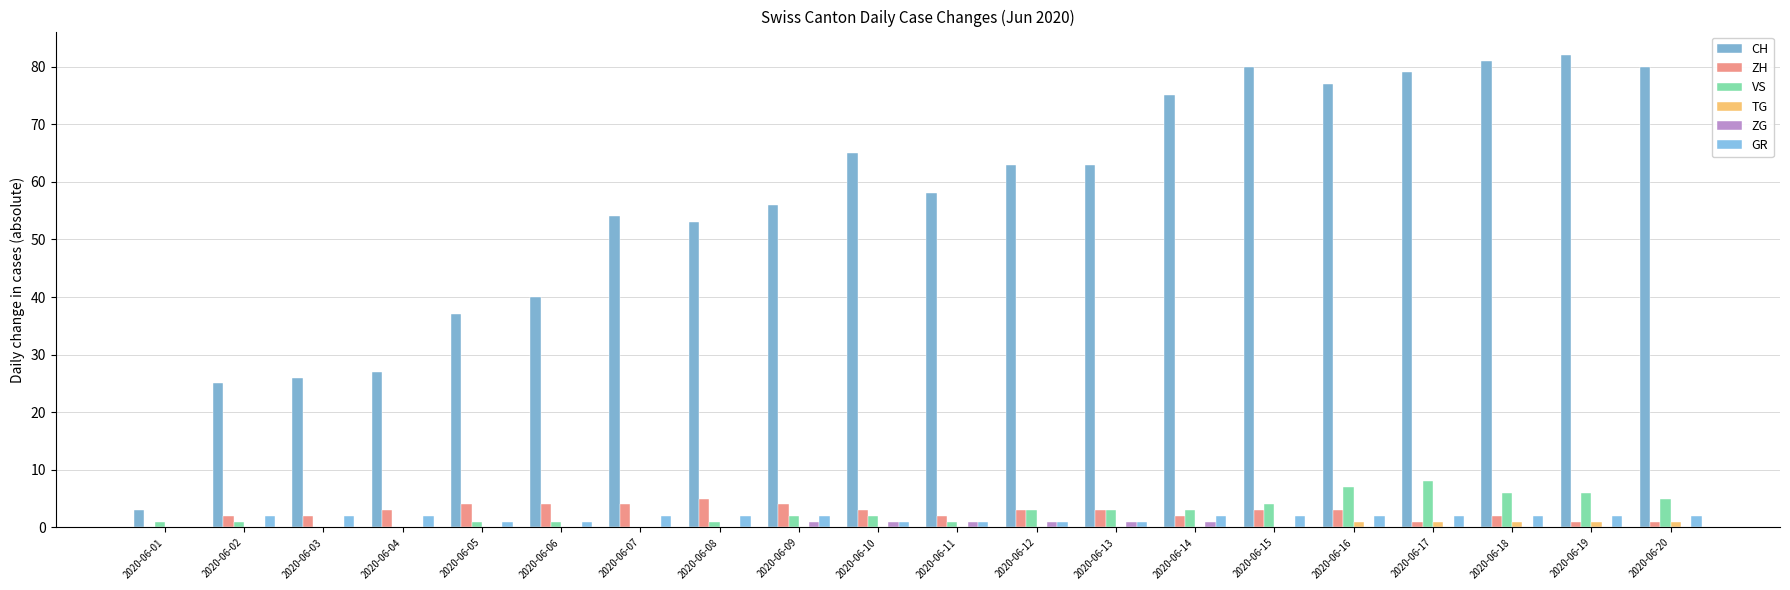

How many series are shown in this chart?

6